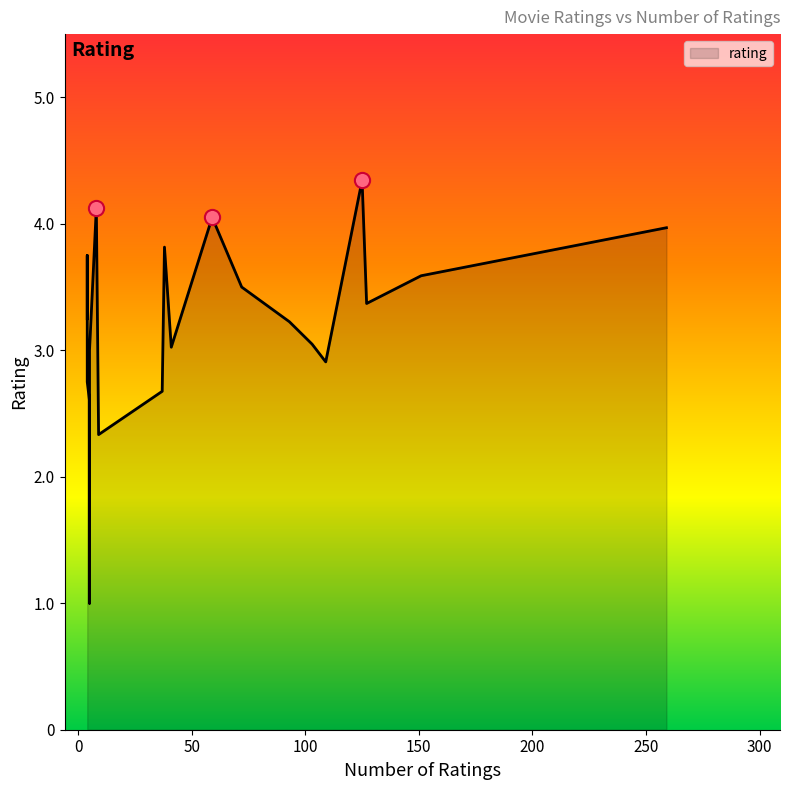

What is the change in value from 5 to 125?

+1.7